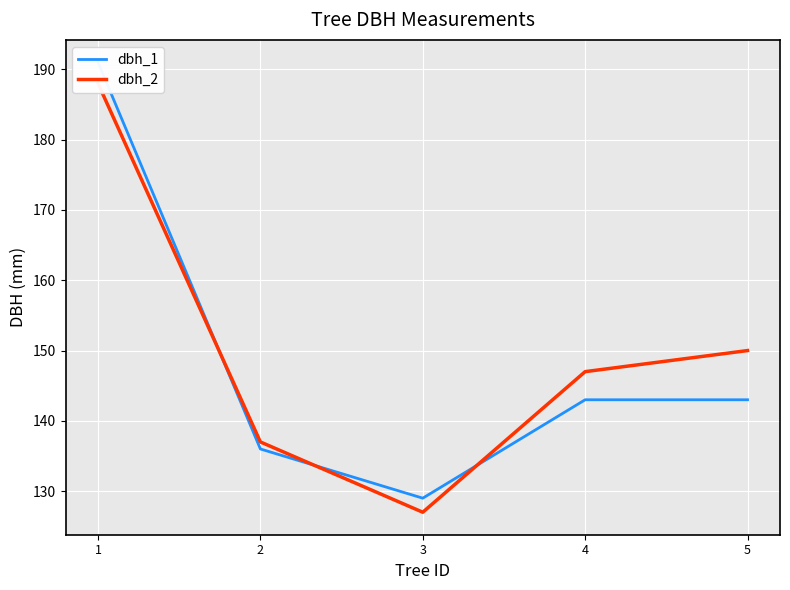

What is the value of the dbh_2 point at the 2nd from the left?

137